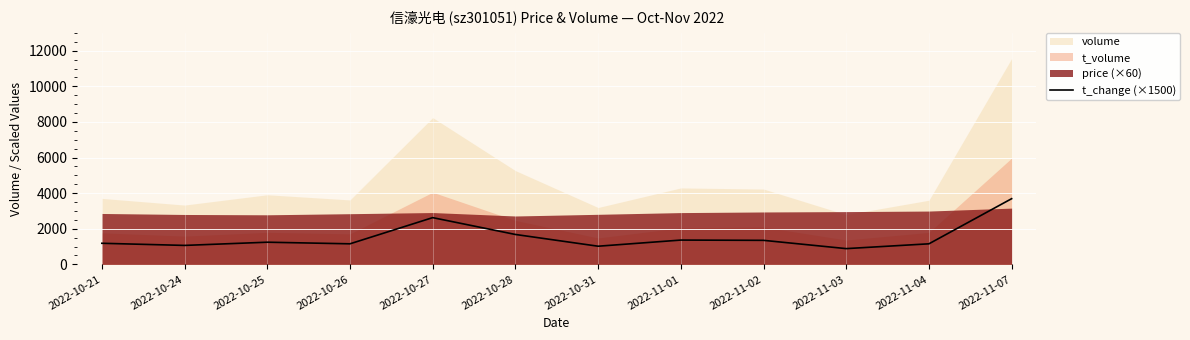

Reading left to right, extract all data points from this chart.

1185.0	1065.0	1245.0	1155.0	2625.0	1680.0	1020.0	1365.0	1350.0	885.0	1155.0	3690.0